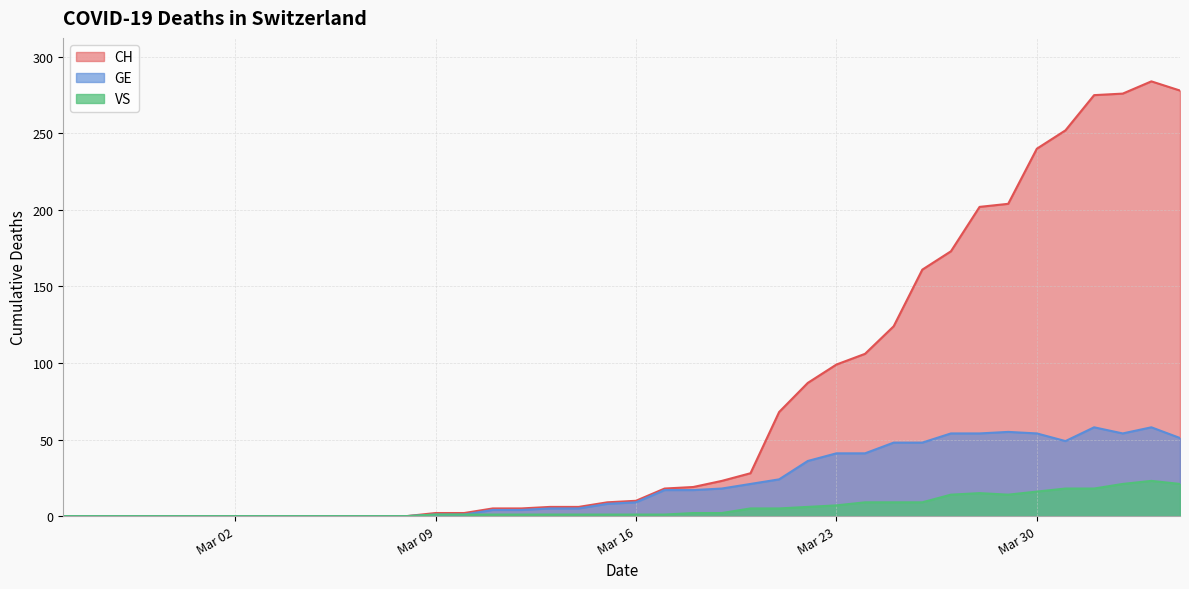

True or false: CH and GE intersect in this chart.

False